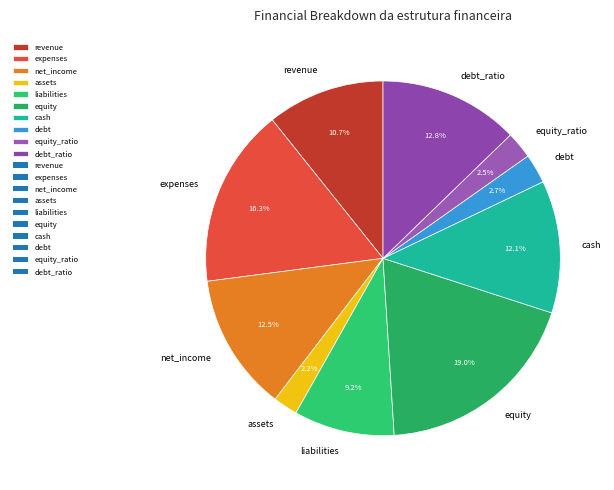

What percentage is NOT represented by net_income?

87.5%